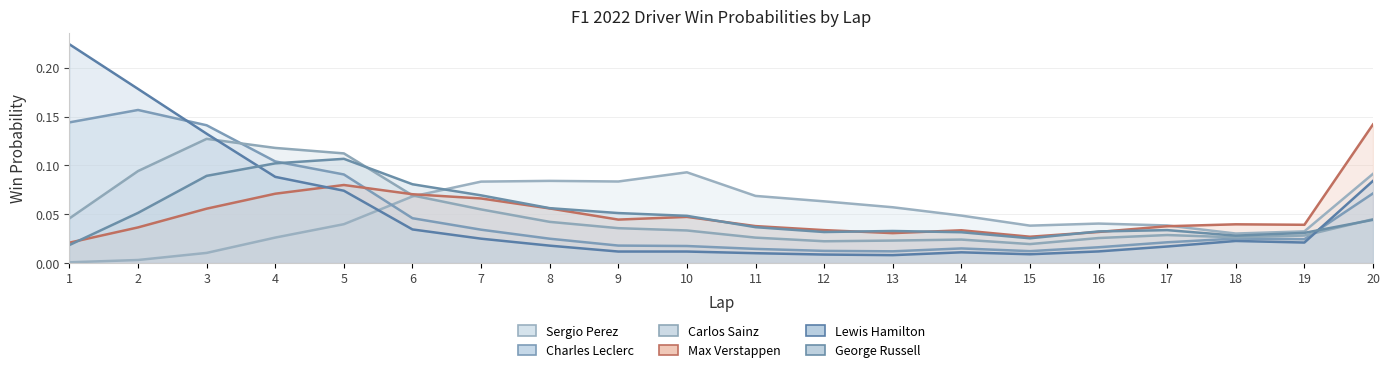

What is the difference between the maximum and minimum values in the Lewis Hamilton series?

0.2